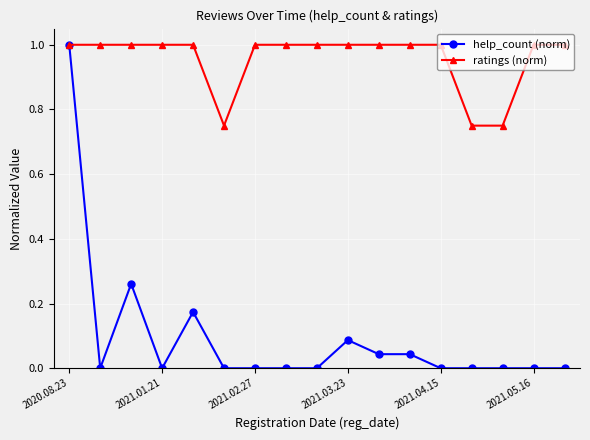

True or false: help_count (norm) has more than 2 interior local peaks.

True